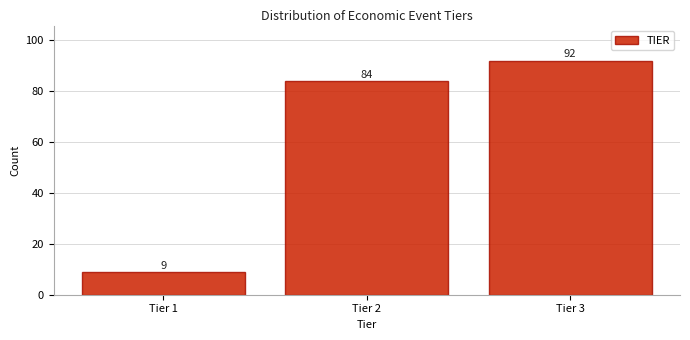

Reading right to left, extract all data points from this chart.

Tier 3=92	Tier 2=84	Tier 1=9